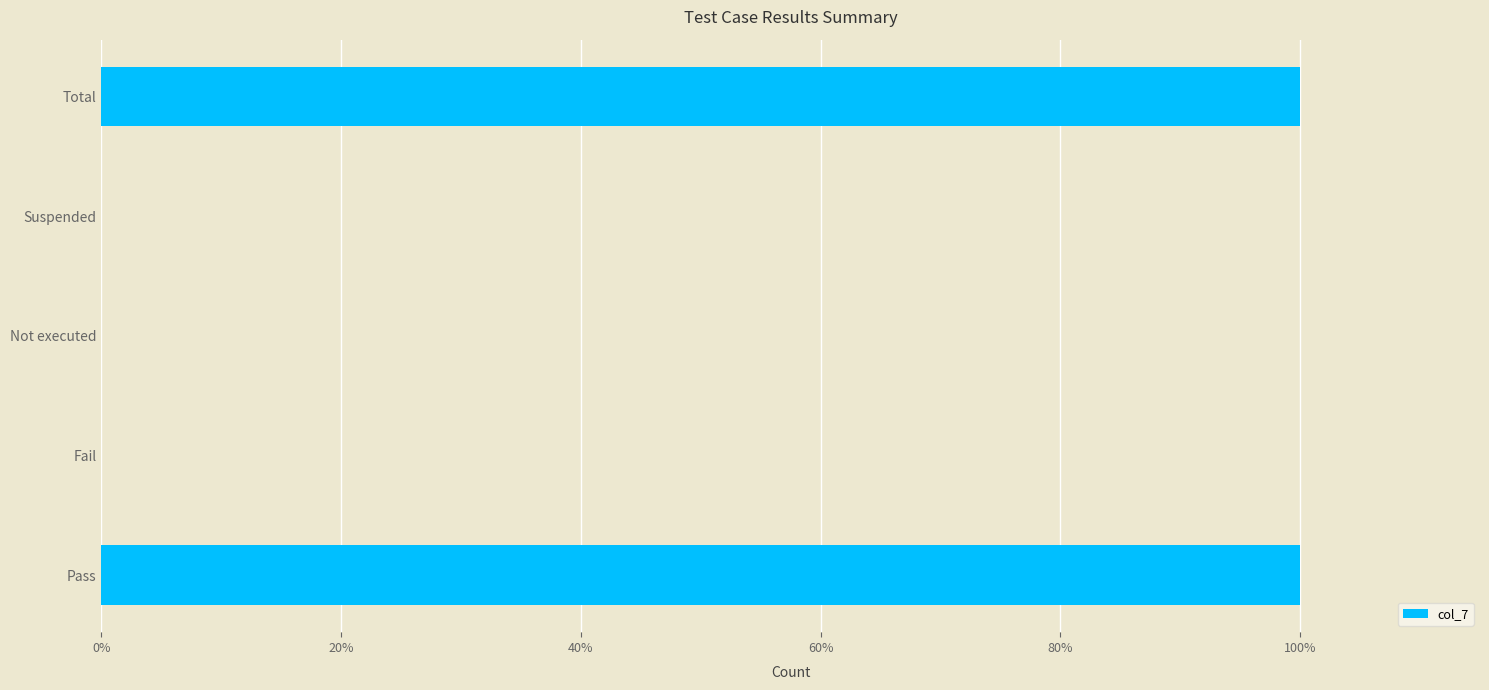

What is the difference between the second highest and second lowest values?

1